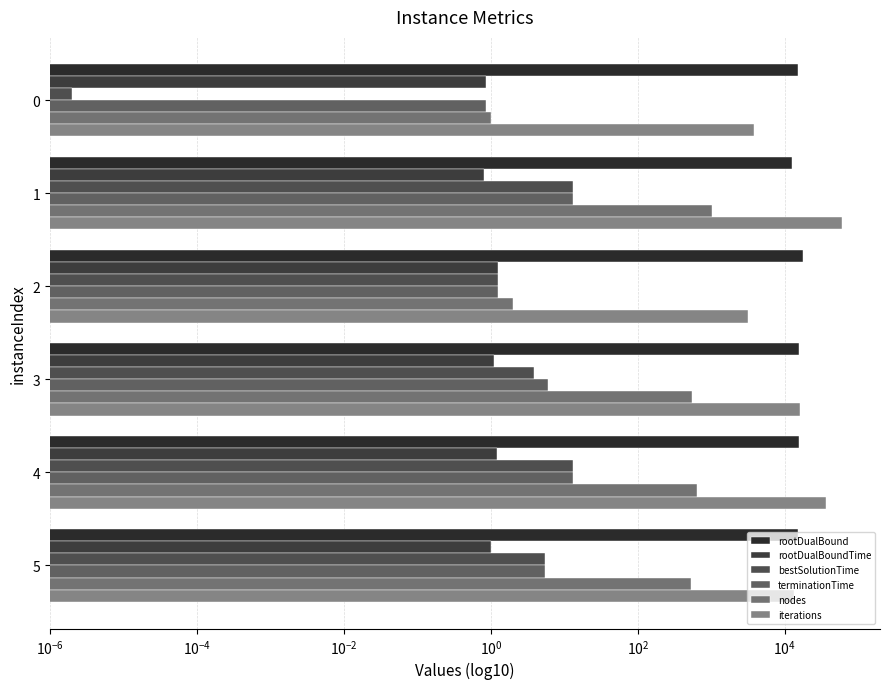

Reading left to right, list all the values displayed in this chart.

rootDualBound: 15054.0	12568.3	17504.0	15778.6	15522.0	15006.1
rootDualBoundTime: 0.9	0.8	1.2	1.1	1.2	1.0
bestSolutionTime: 0.0	13.2	1.3	3.9	13.2	5.4
terminationTime: 0.9	13.2	1.3	6.0	13.2	5.4
nodes: 1.0	1009.0	2.0	540.0	643.0	530.0
iterations: 3843.0	59022.0	3162.0	16226.0	35745.0	13468.0